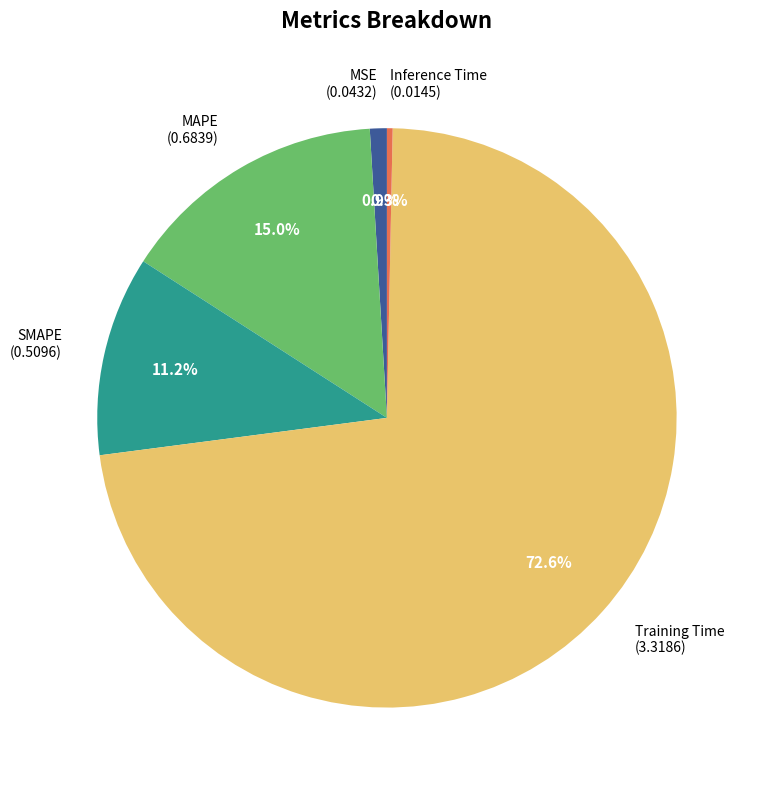

Is there a majority slice in this chart?

Yes